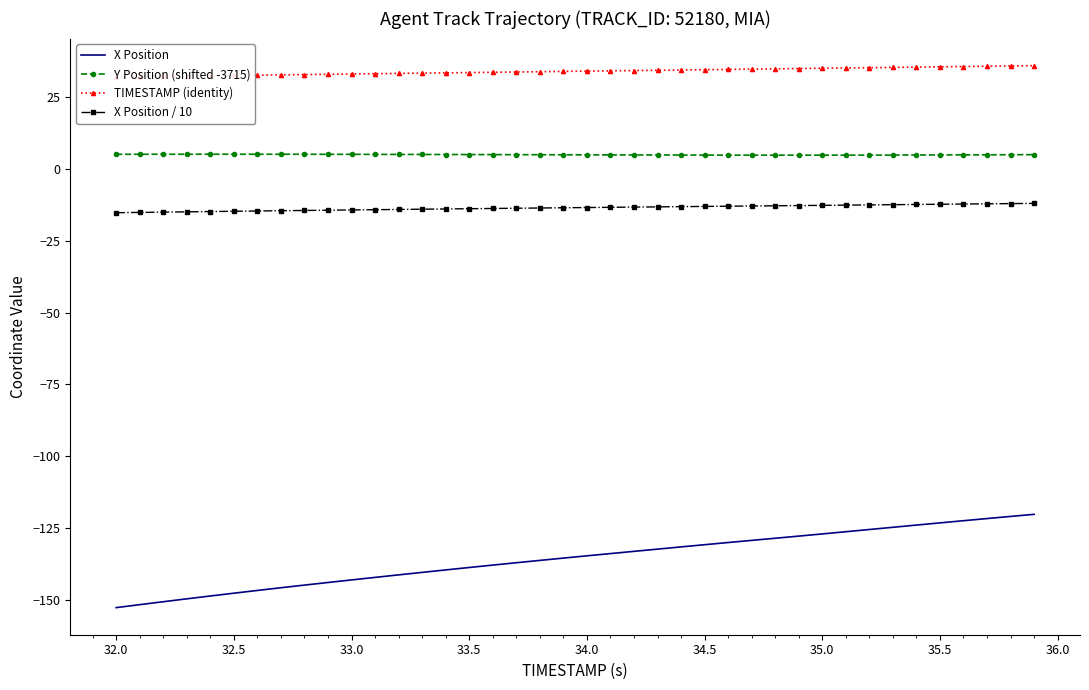

True or false: Y Position (shifted -3715) and X Position / 10 intersect in this chart.

False